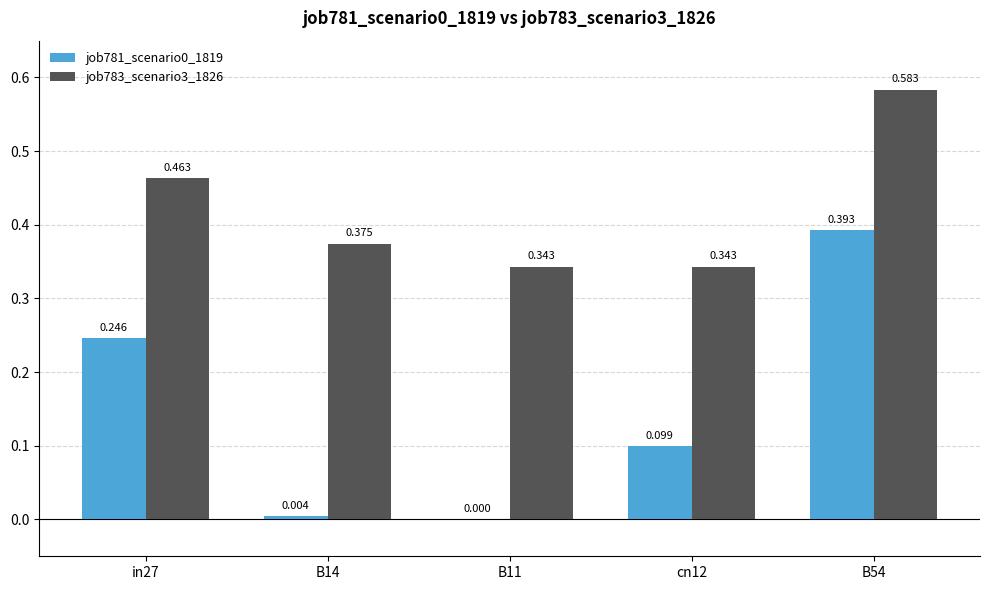

Is the value of job781_scenario0_1819 at B14 greater than the value of job783_scenario3_1826 at in27?

No